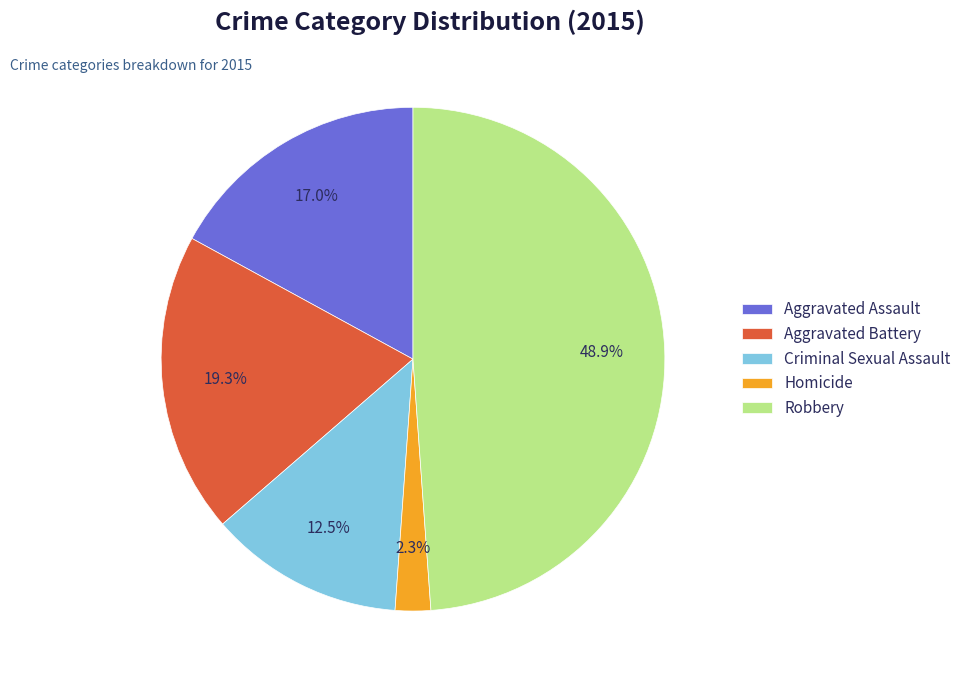

What percentage do Criminal Sexual Assault and Homicide together represent?

14.8%